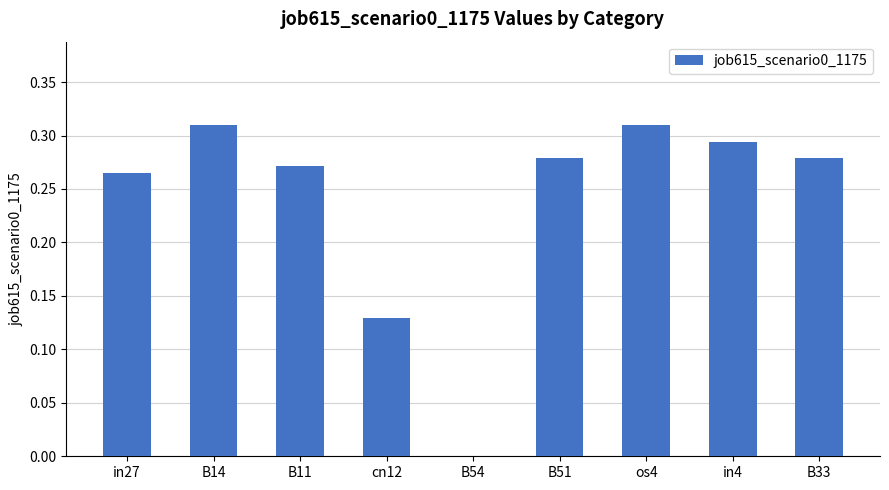

What is the sum of the values at in27 and B51?

0.5